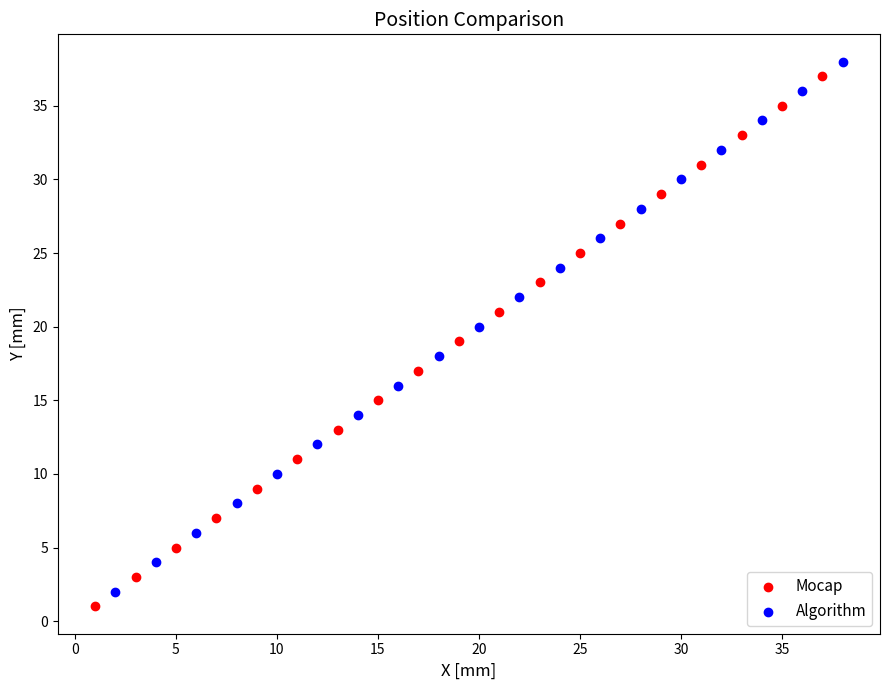

What are all the series names shown in the legend?

Mocap, Algorithm